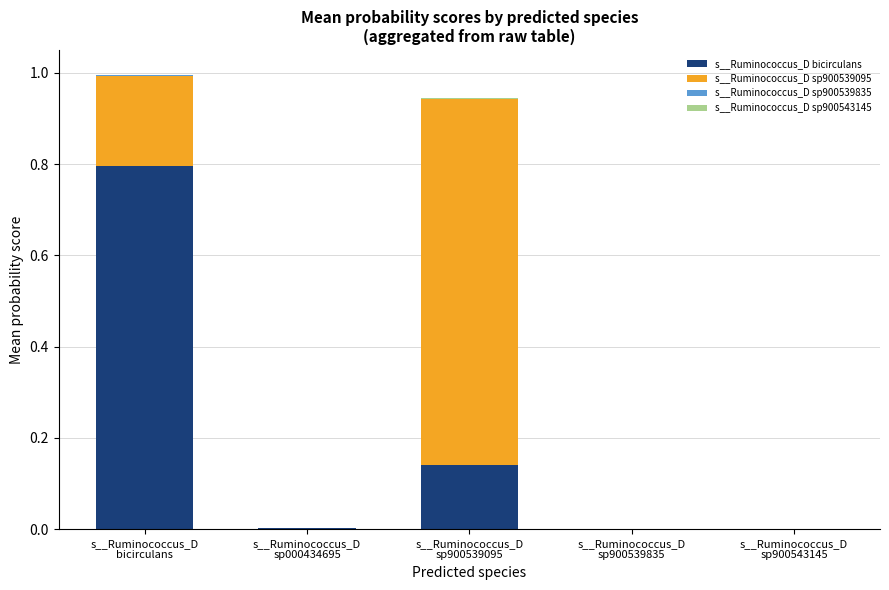

What is the highest value of the s__Ruminococcus_D bicirculans series?

0.8